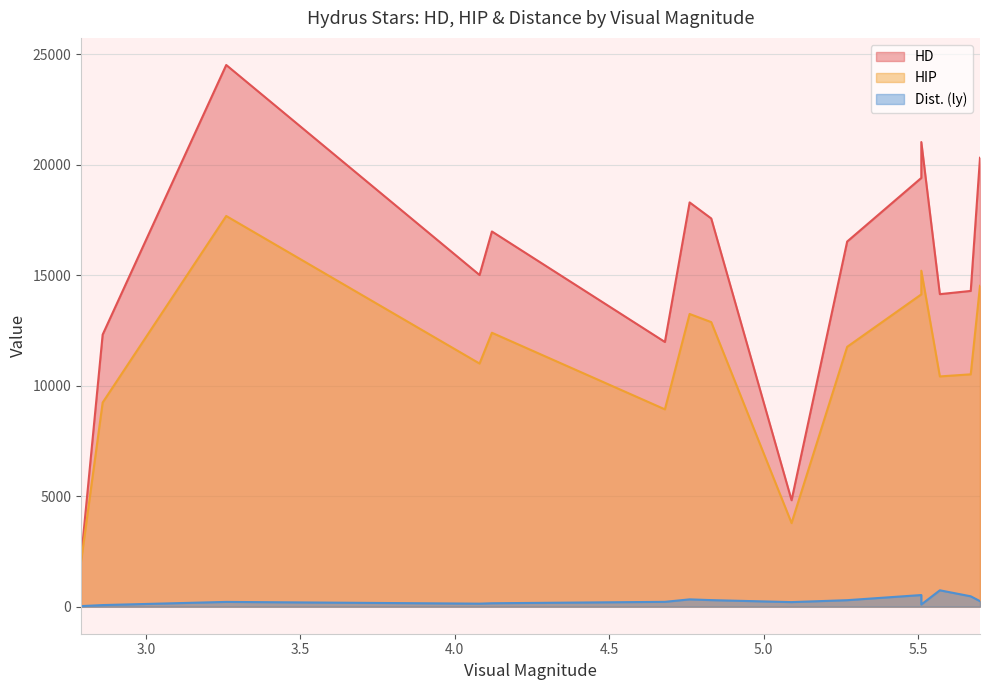

List the labels in order of Dist. (ly) value, smallest first.

2.79, 2.86, 5.51, 4.08, 4.12, 5.09, 3.26, 4.68, 5.7, 5.27, 4.83, 4.76, 5.67, 5.51, 5.57